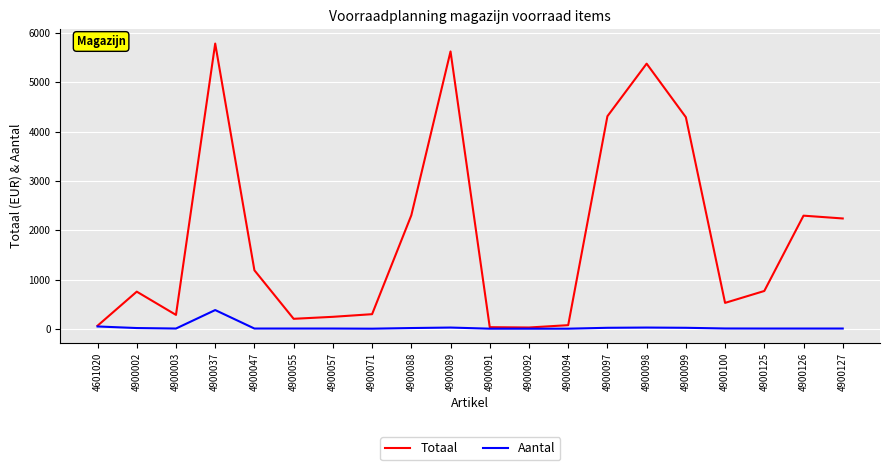

What is the difference between the maximum and minimum values in the Aantal series?

378.0